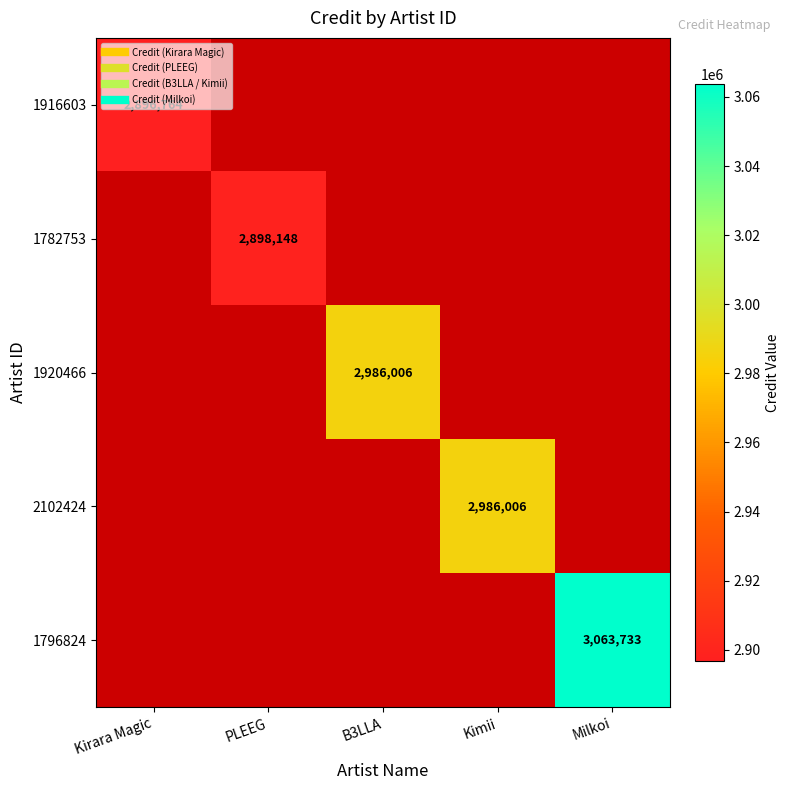

At which label does 1782753 reach its peak?

Kirara Magic